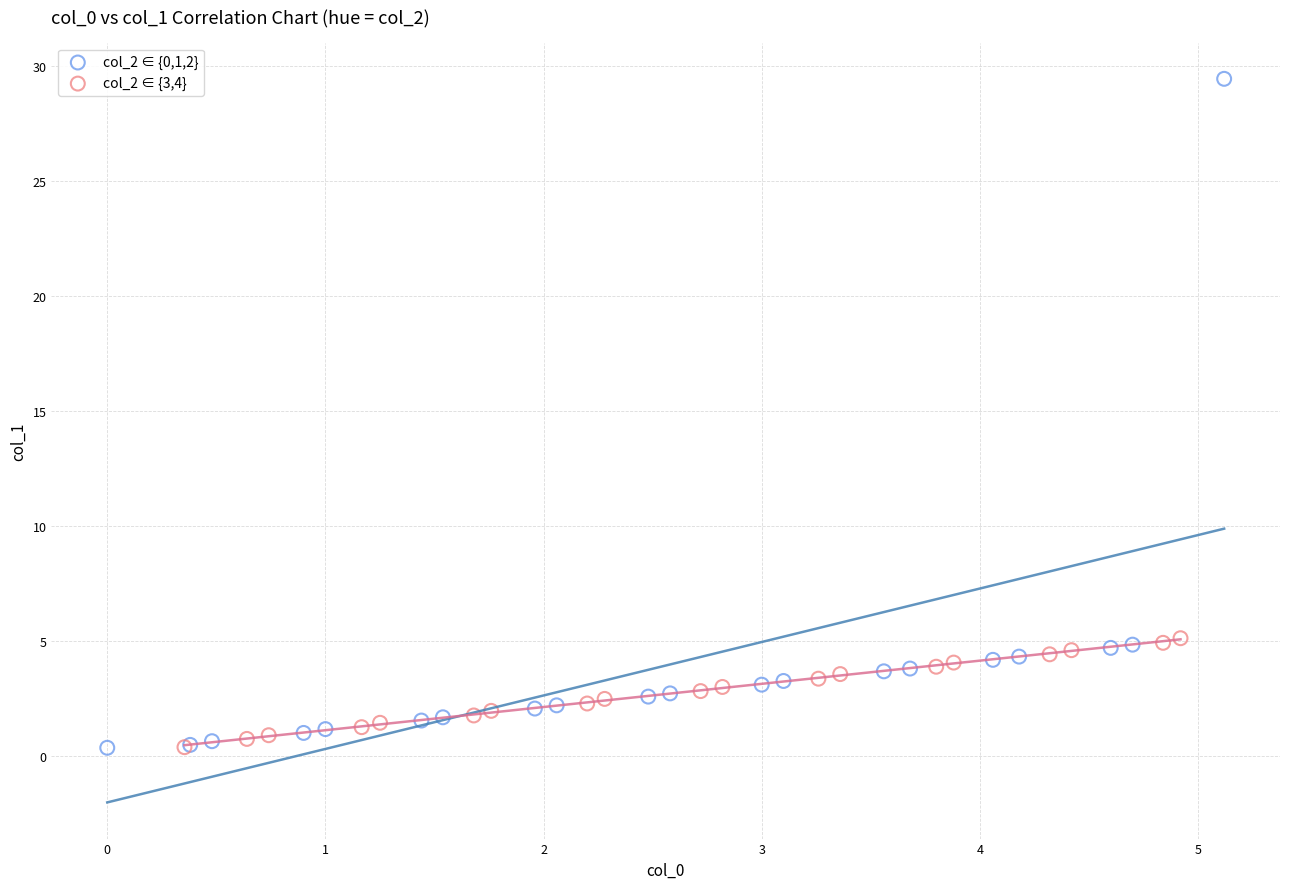

What are all the series names shown in the legend?

col_2 ∈ {0,1,2}, col_2 ∈ {3,4}